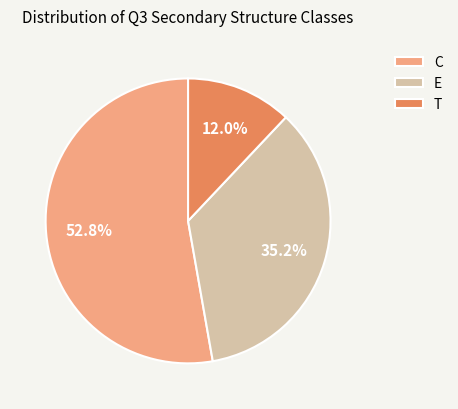

How many slices are in this pie chart?

3